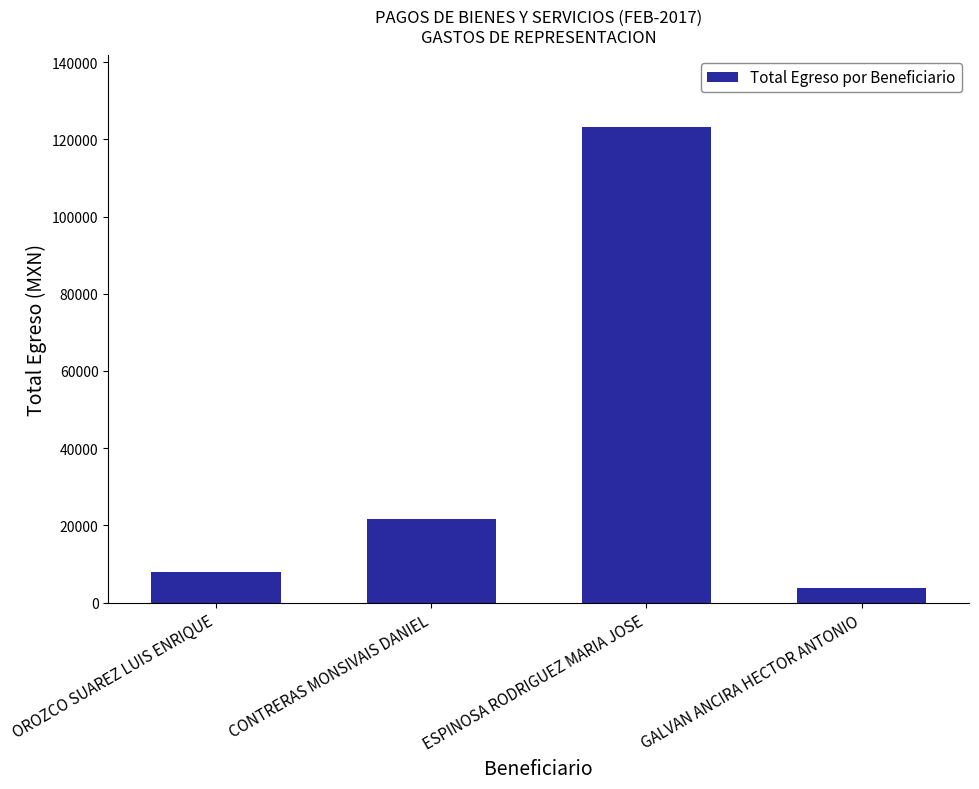

Which category has the lowest value across all series?

GALVAN ANCIRA HECTOR ANTONIO